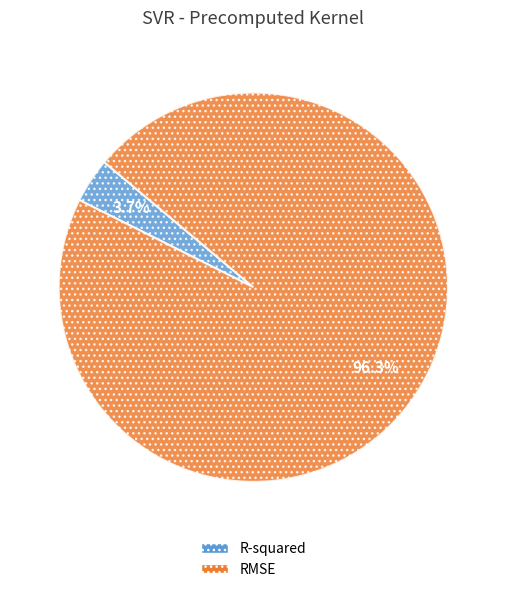

Rank the categories by value from lowest to highest.

R-squared, RMSE